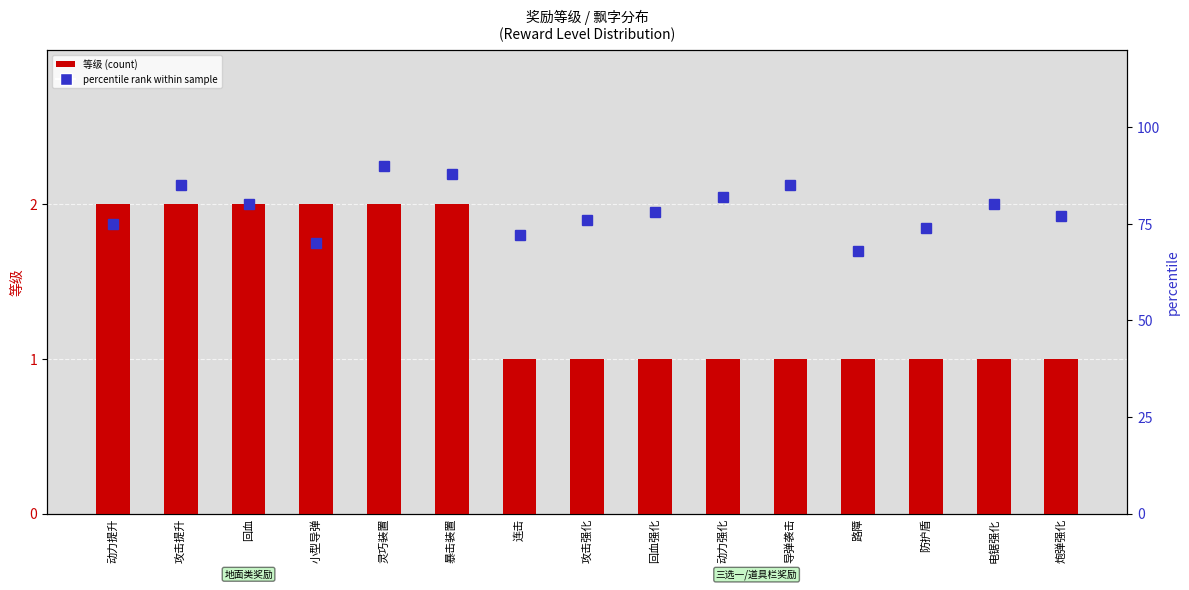

What is the sum of the percentile rank values at 攻击提升 and 小型导弹?

155